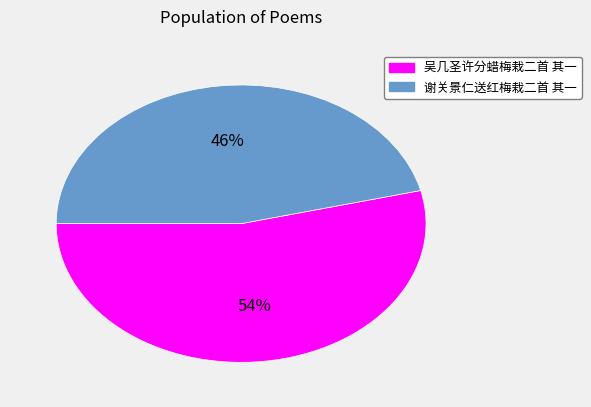

The 谢关景仁送红梅栽二首 其一 slice represents 56% of the pie. True or false?

False